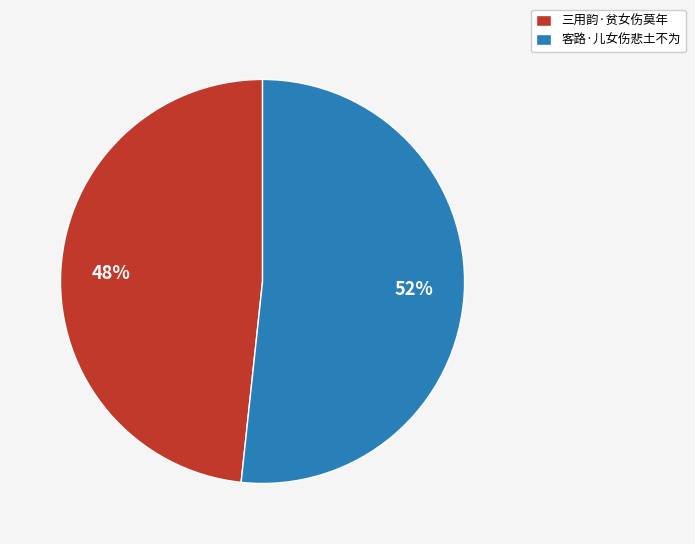

Do 三用韵·贫女伤莫年 and 客路·儿女伤悲土不为 together represent more than half of the pie?

Yes